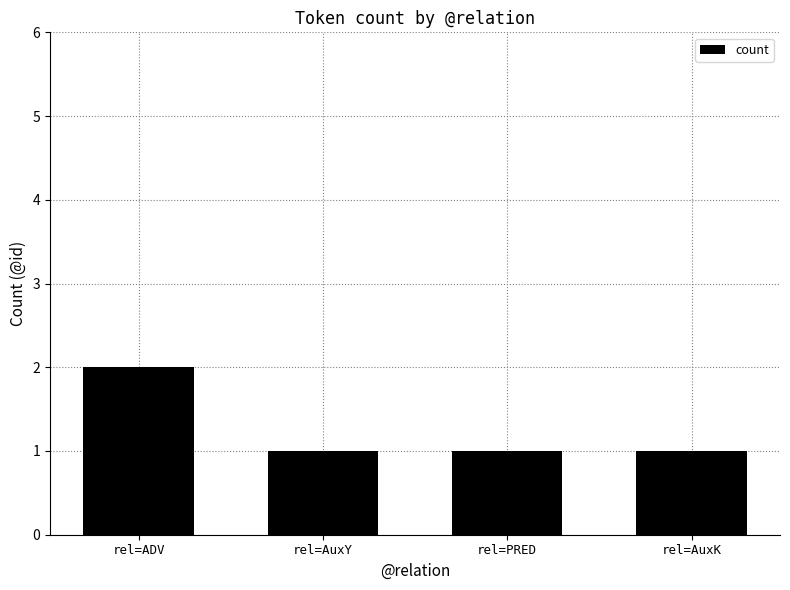

What is the label of the 3rd bar from the left?

rel=PRED